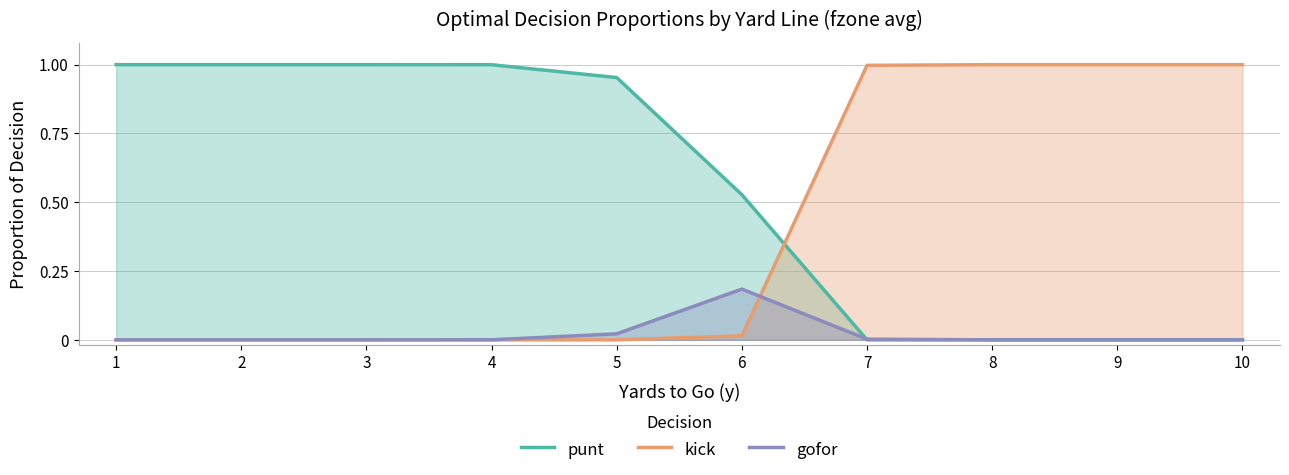

Between 3 and 10, which is larger?

3